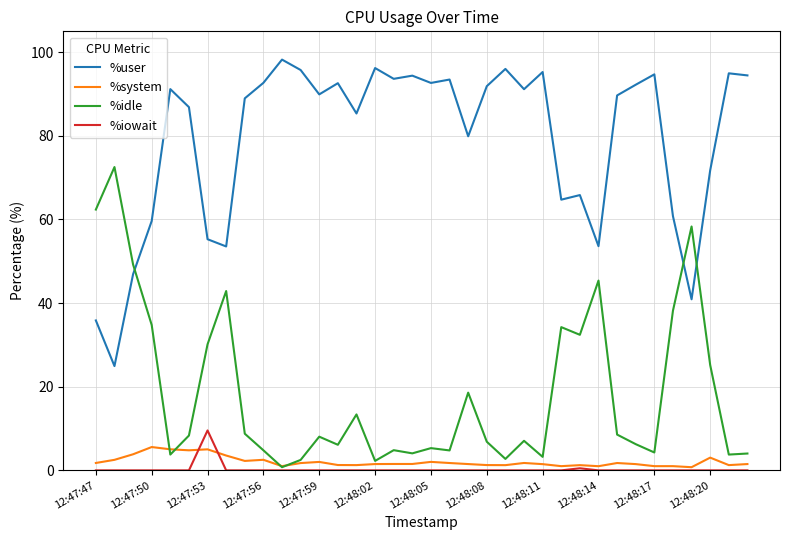

List the series in order of their peak value, highest first.

%user, %idle, %iowait, %system